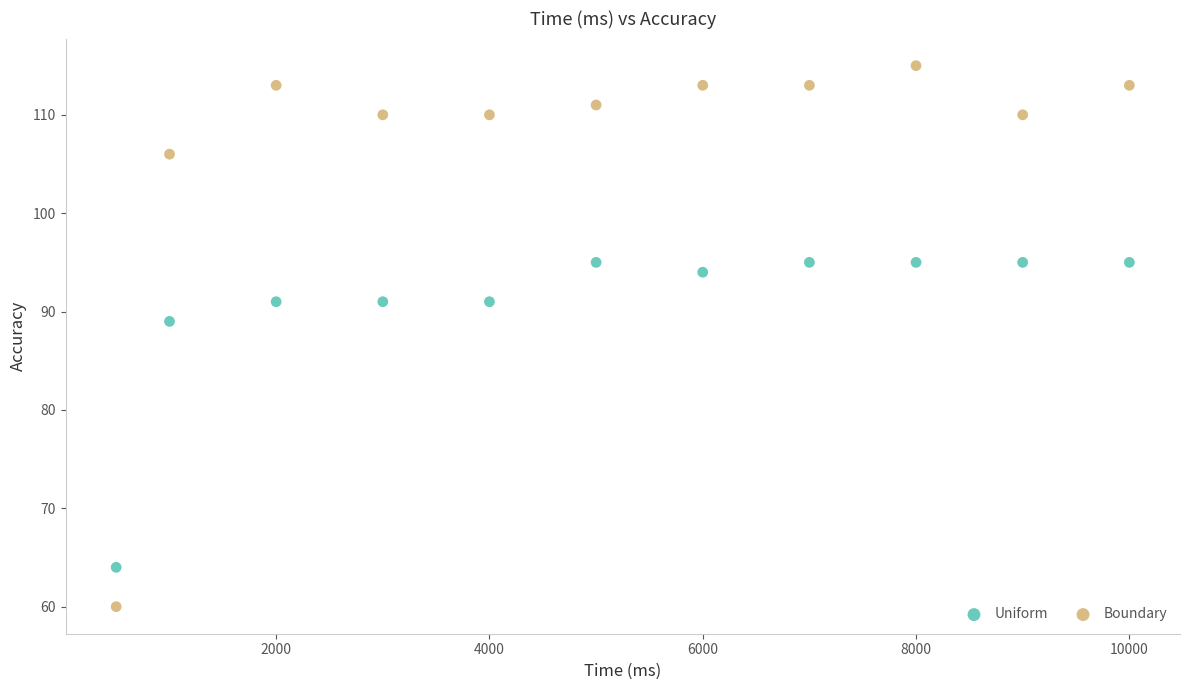

In the Uniform series, what Y value is closest to 79?

89